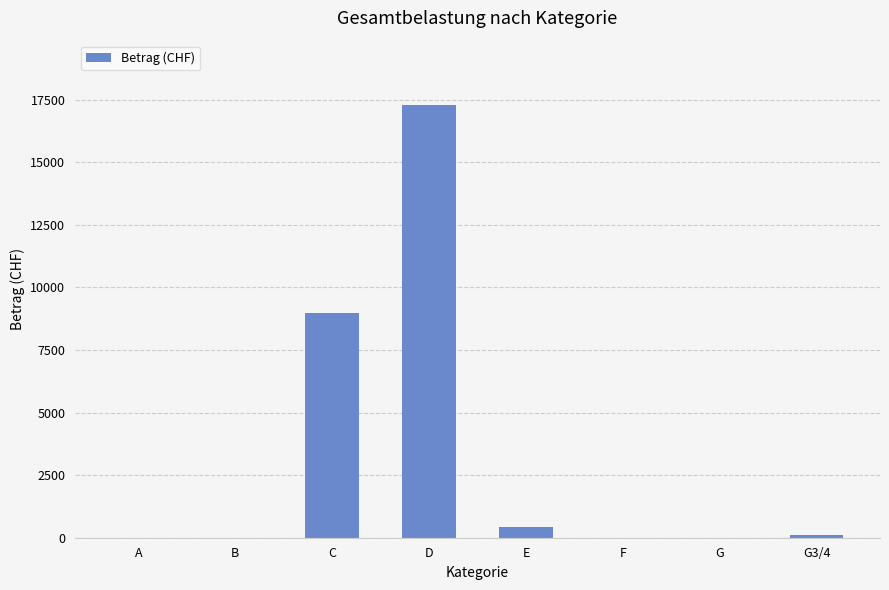

The value at B is 0.0. True or false?

True